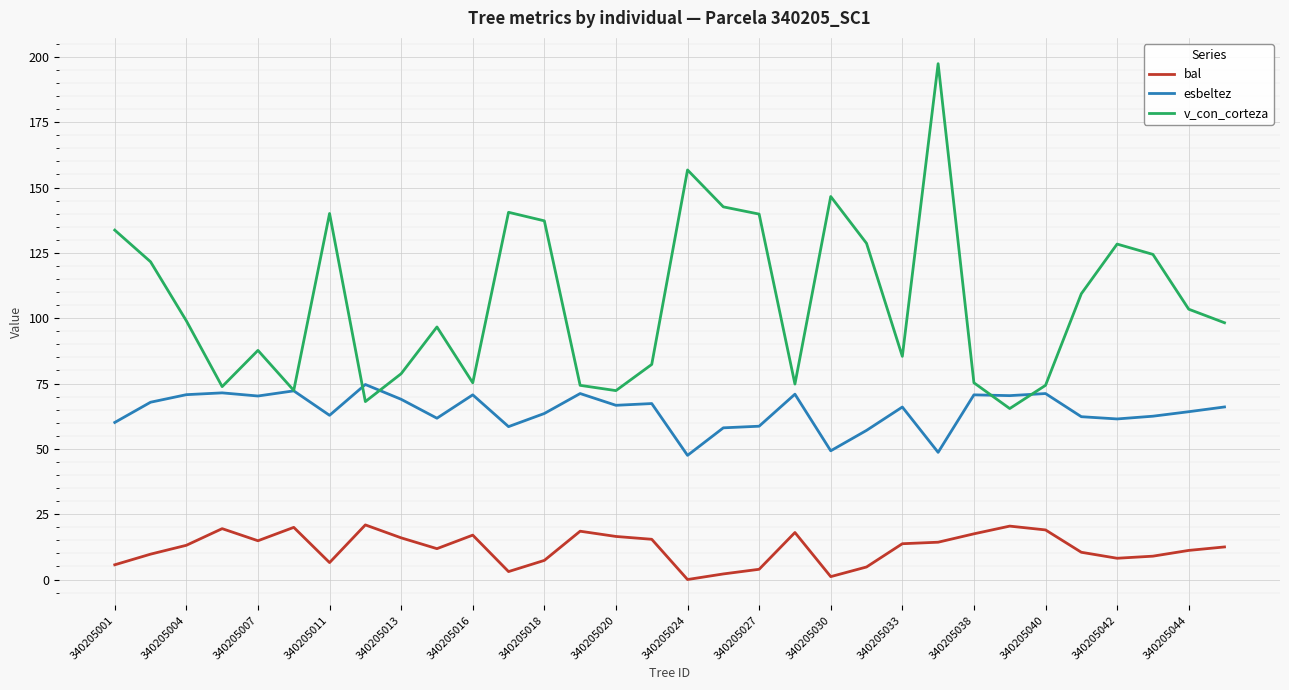

True or false: esbeltez and bal cross at least once.

False